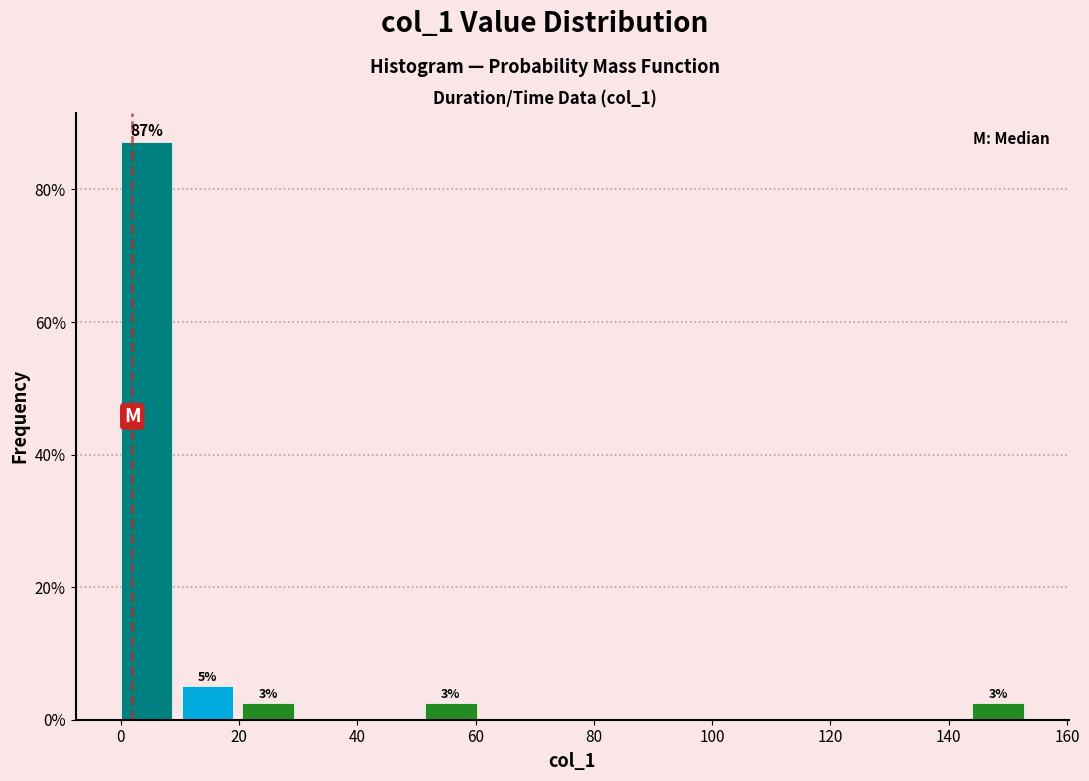

Which range on the x-axis has the tallest bar?

0 to 10